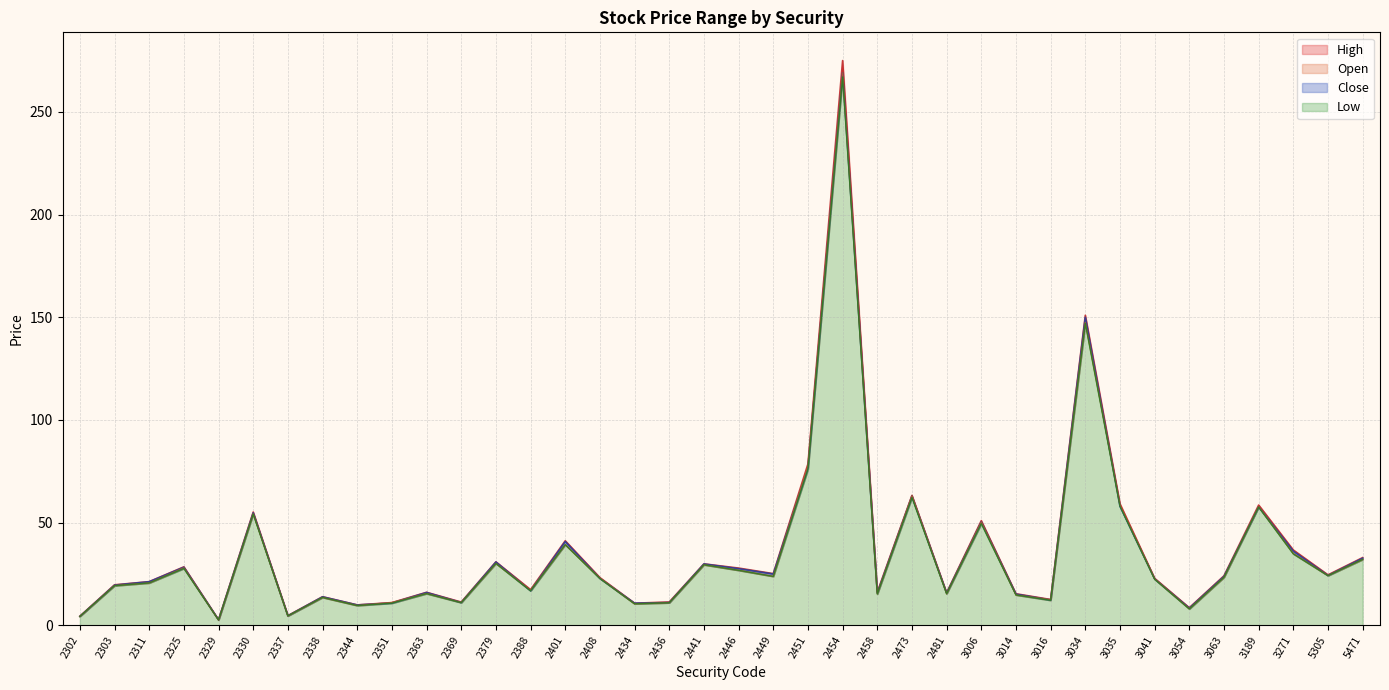

Where does the Close series first go above 22?

2325